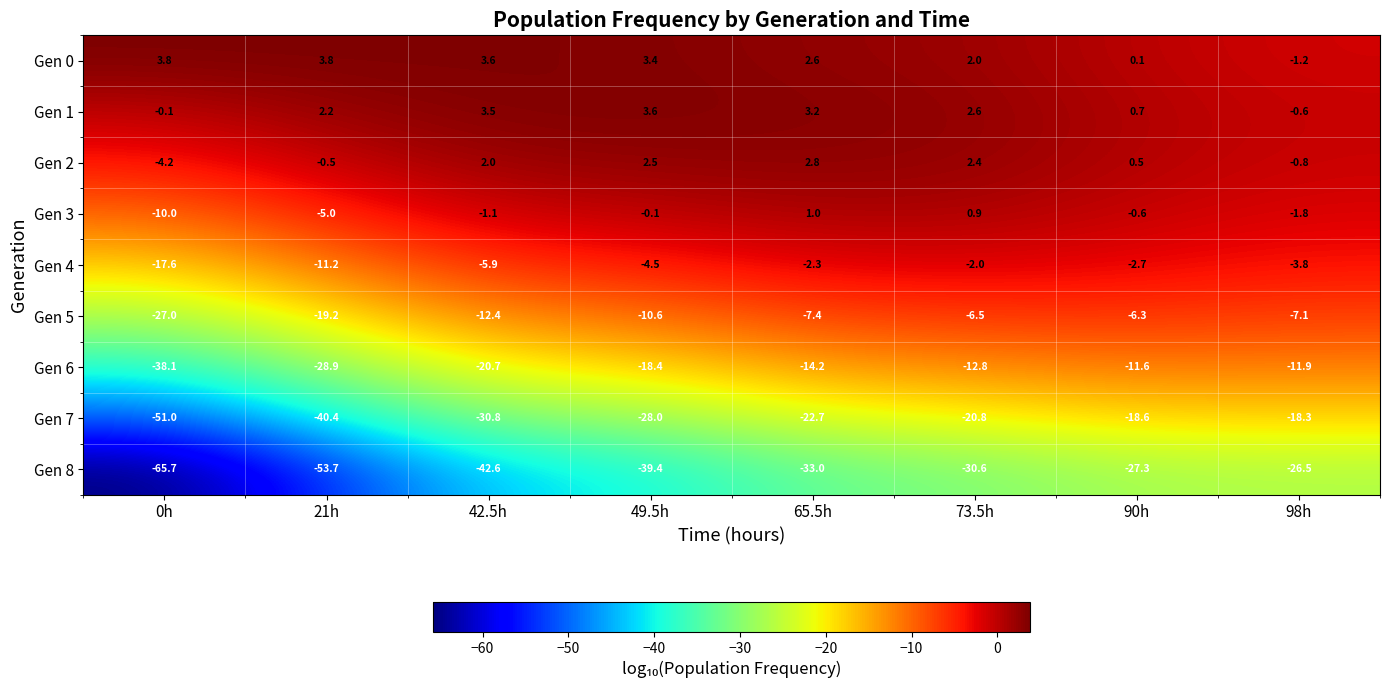

Rank the series by their maximum value, from highest to lowest.

Gen 0, Gen 1, Gen 2, Gen 3, Gen 4, Gen 5, Gen 6, Gen 7, Gen 8